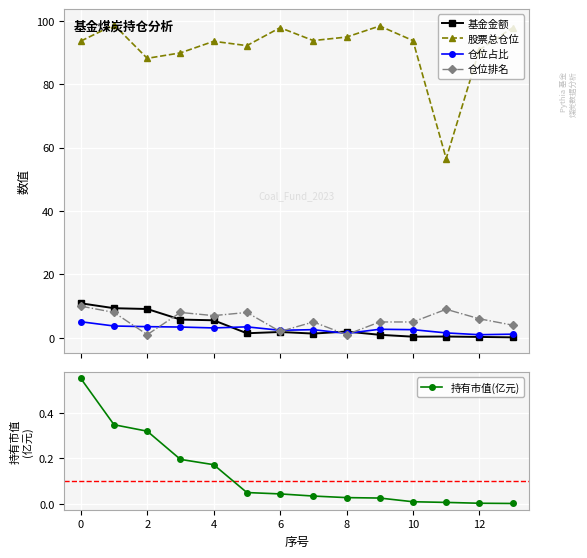

The value of 仓位占比 at 9 is 0.9. True or false?

False